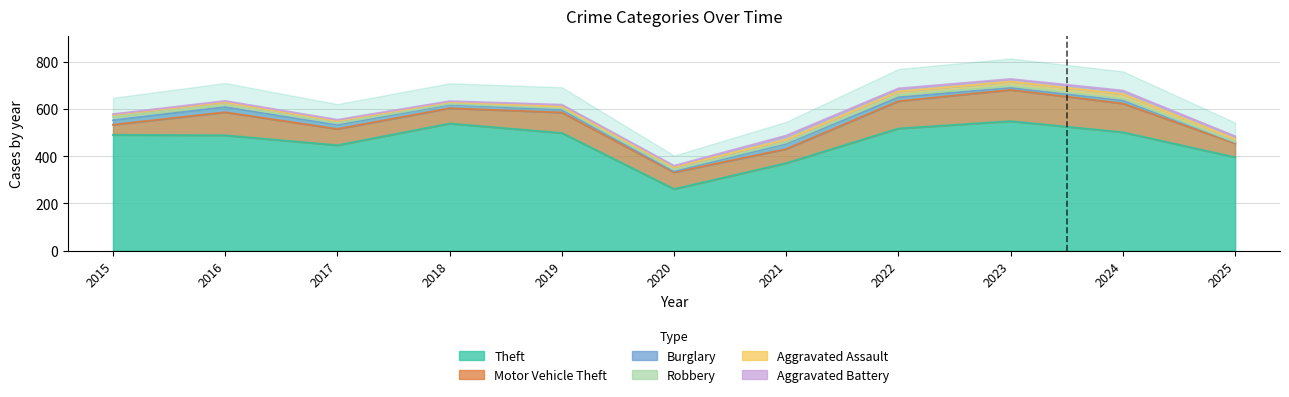

At which label does Motor Vehicle Theft first exceed 71?

2016